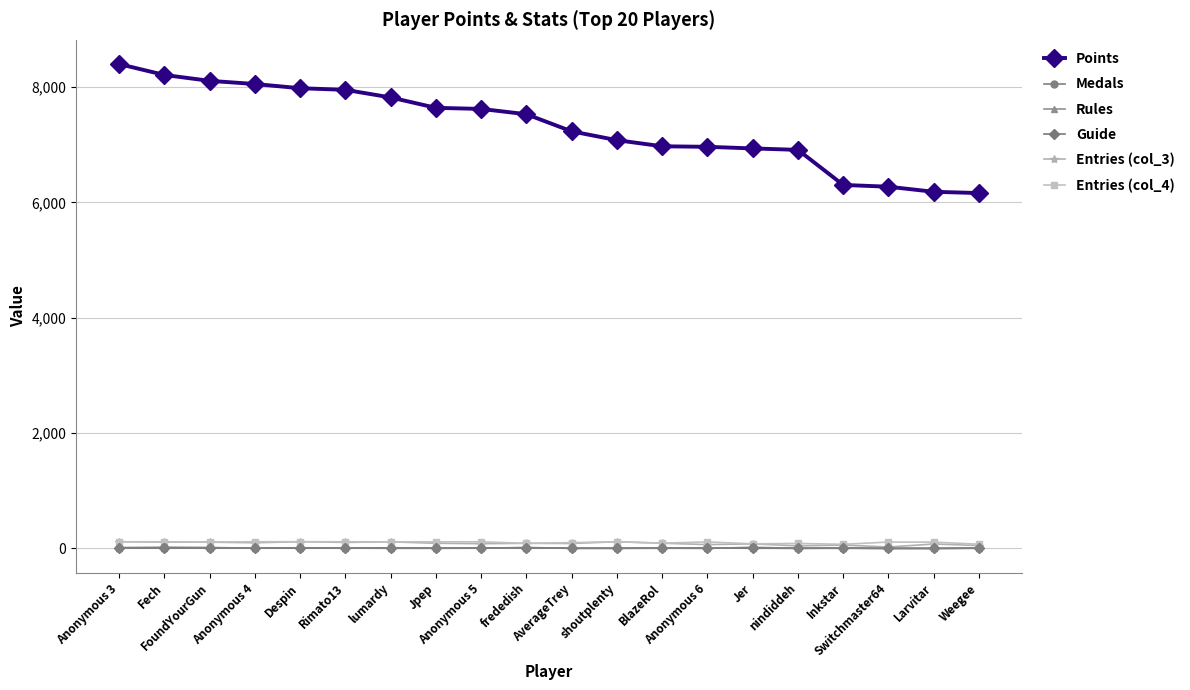

True or false: Guide has a value of 2 at Inkstar.

True